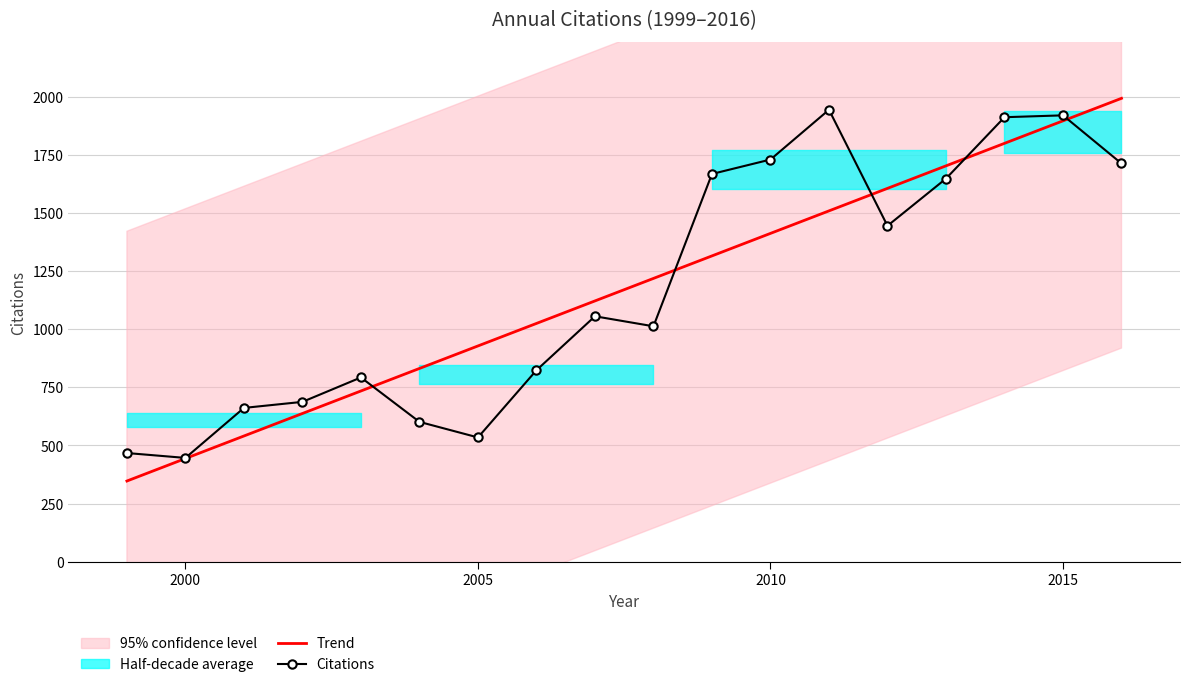

What is the minimum value for Trend?

346.7